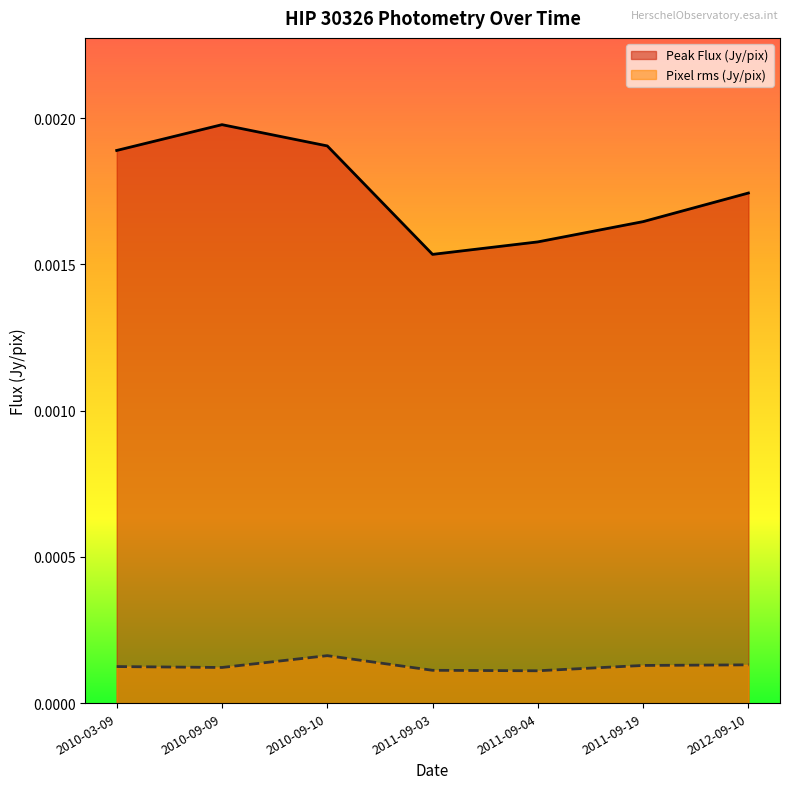

At which category does the chart reach its peak across all series?

2010-09-09